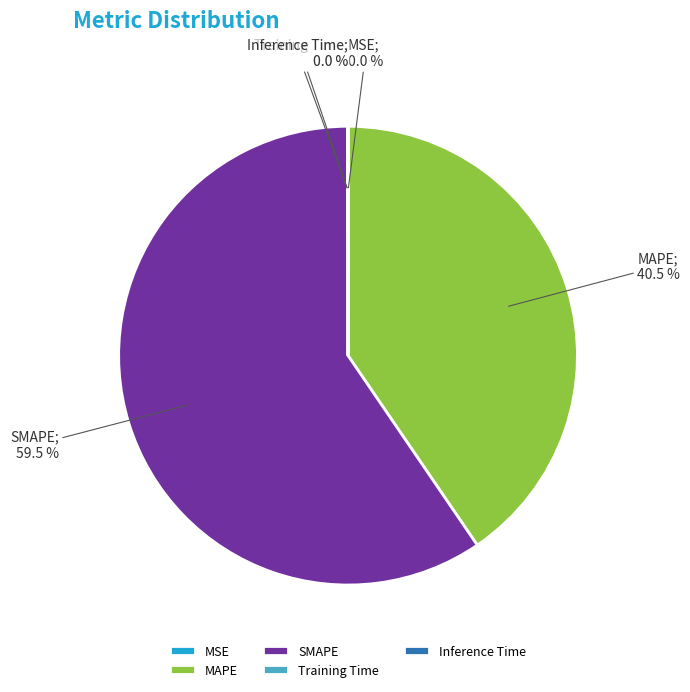

Which slice is the largest?

SMAPE